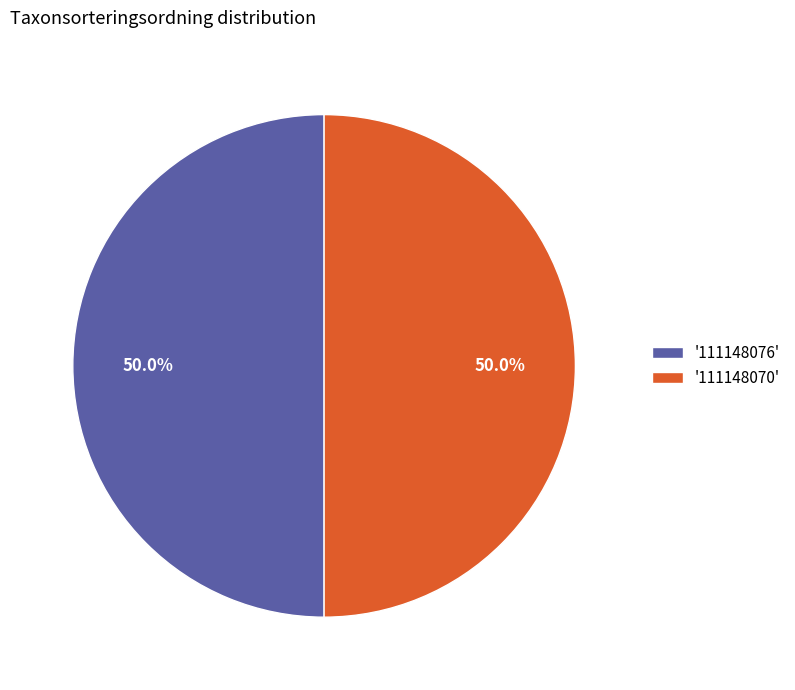

What is the total percentage of '111148076' and '111148070'?

100.0%